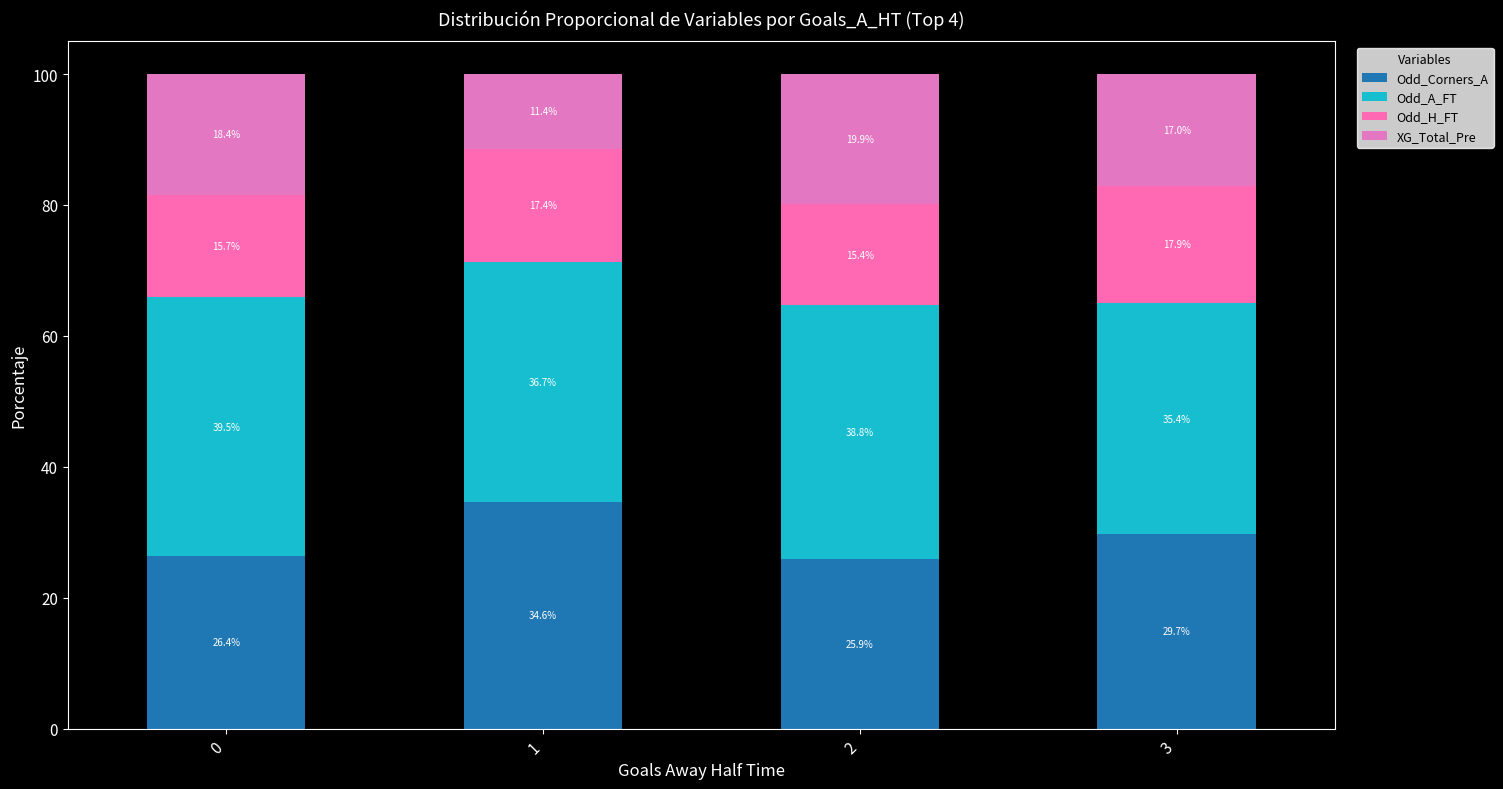

Which series has the largest total across all categories?

Odd_A_FT